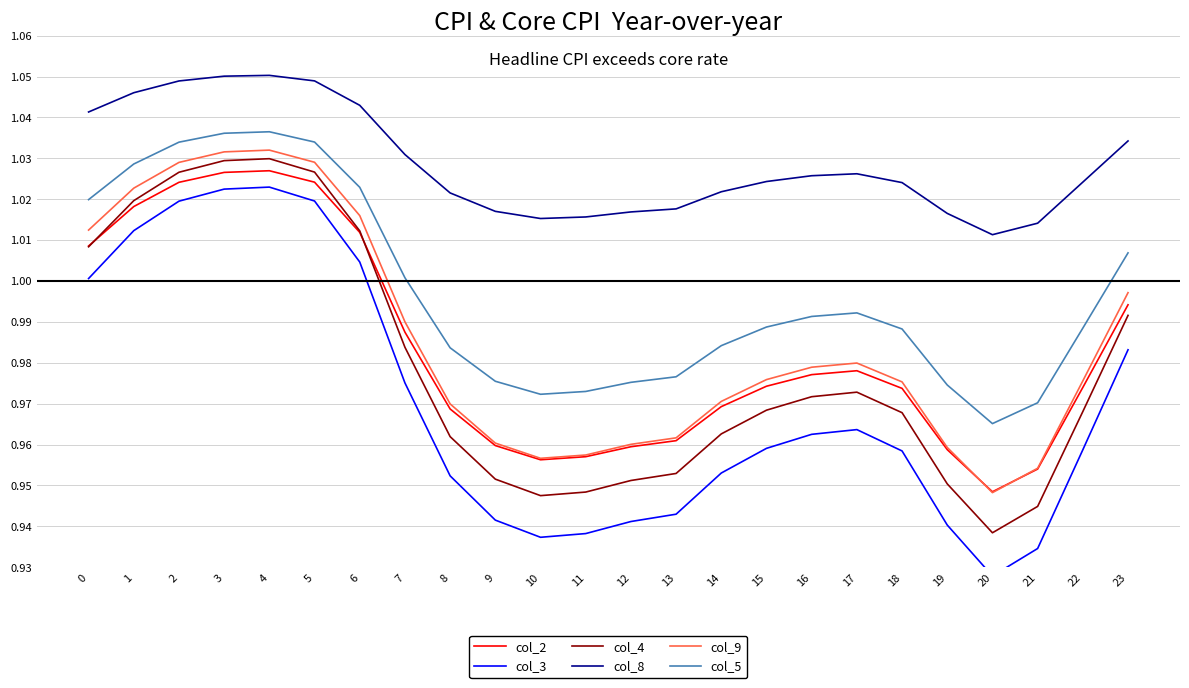

What are all the series names shown in the legend?

col_2, col_3, col_4, col_8, col_9, col_5